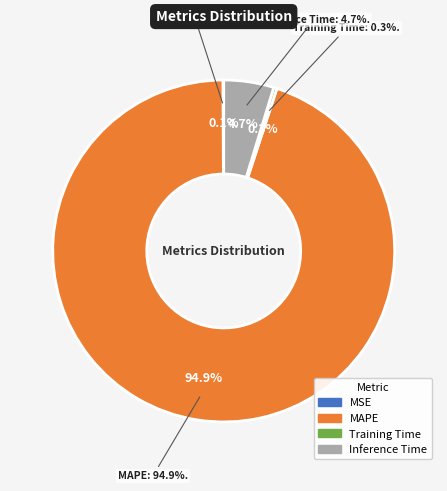

Does any single category account for the majority?

Yes